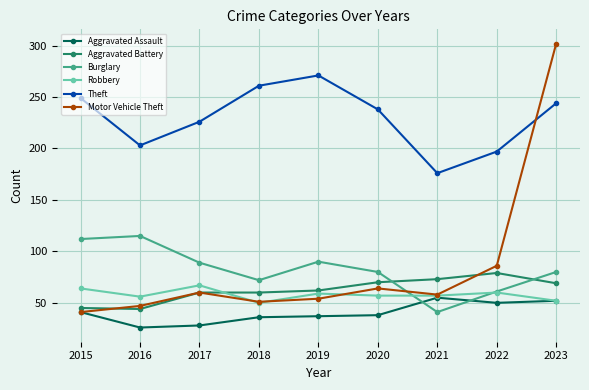

Which label corresponds to the largest value in the chart?

2023